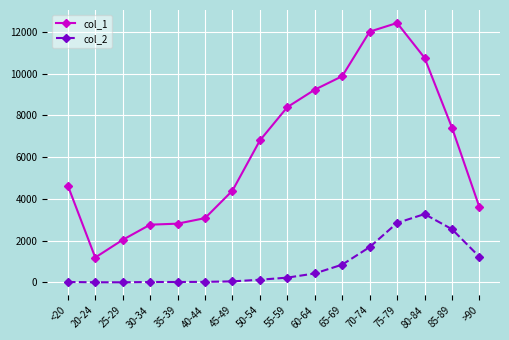

List the series in order of their overall mean, lowest first.

col_2, col_1